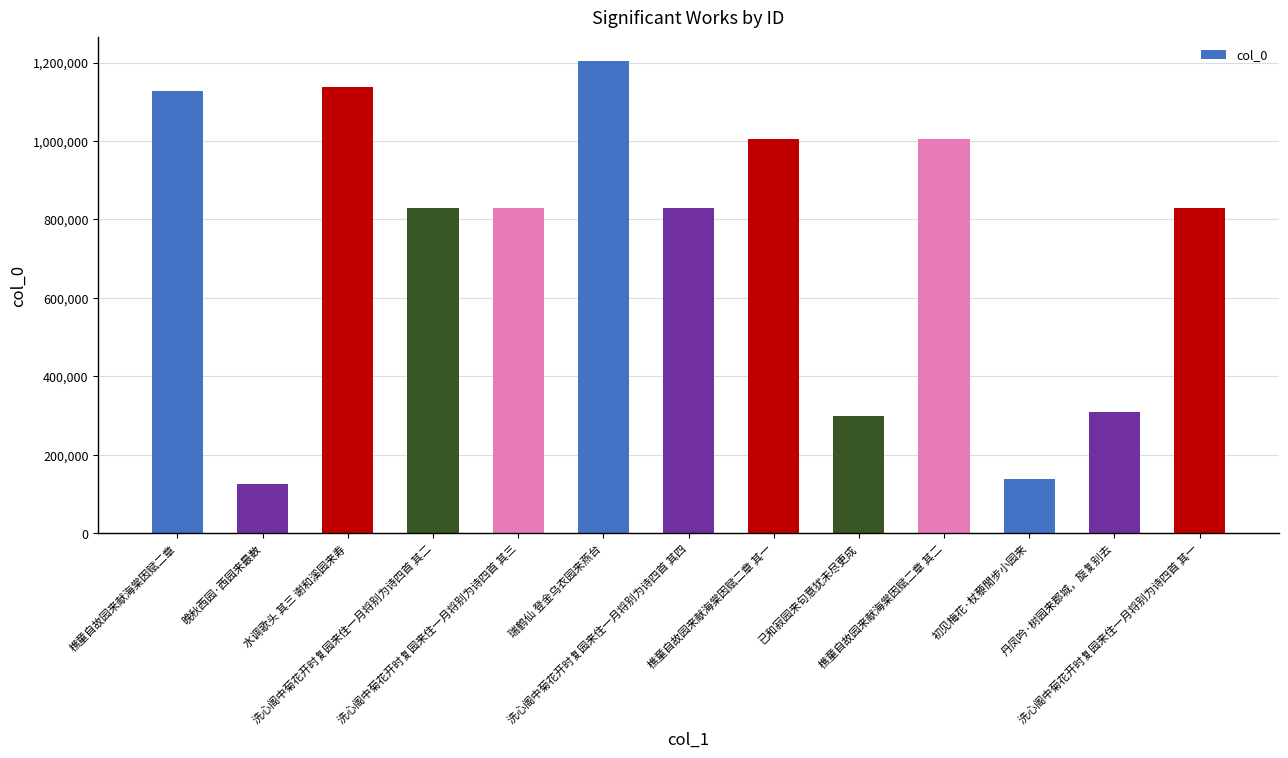

What is the difference between the maximum and minimum values?

1079366